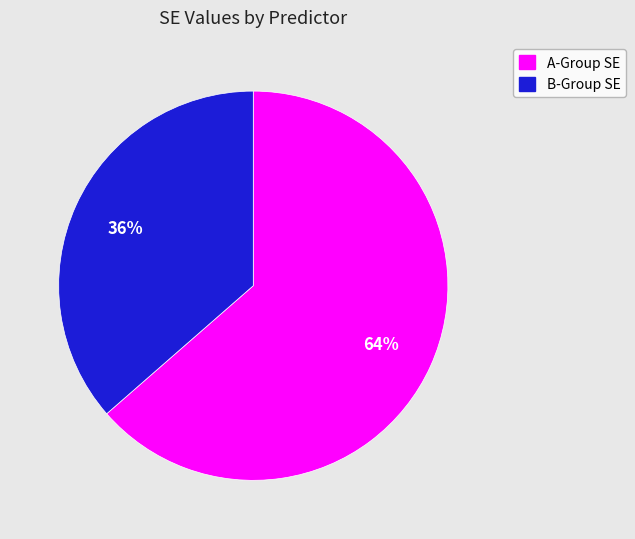

The B-Group SE slice represents 25% of the pie. True or false?

False